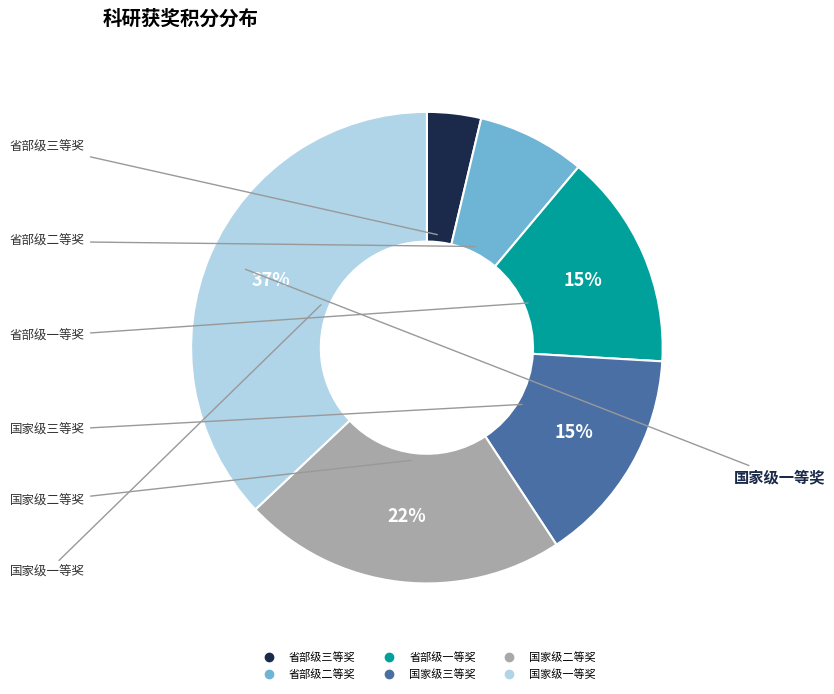

To the nearest percent, what portion does 省部级一等奖 represent?

15%